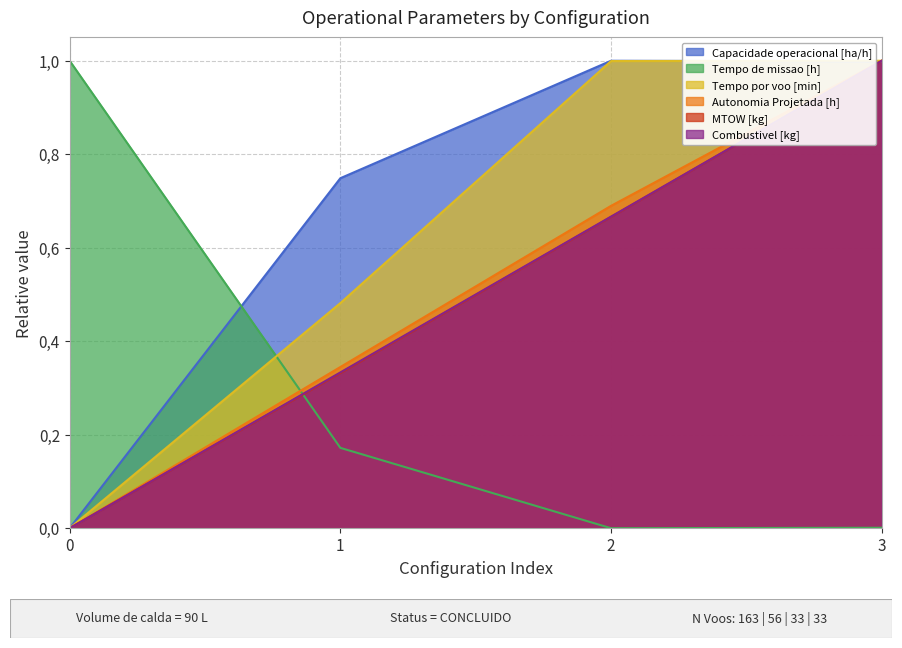

What are all the series names shown in the legend?

Capacidade operacional [ha/h], Tempo de missao [h], Tempo por voo [min], Autonomia Projetada [h], MTOW [kg], Combustivel [kg]